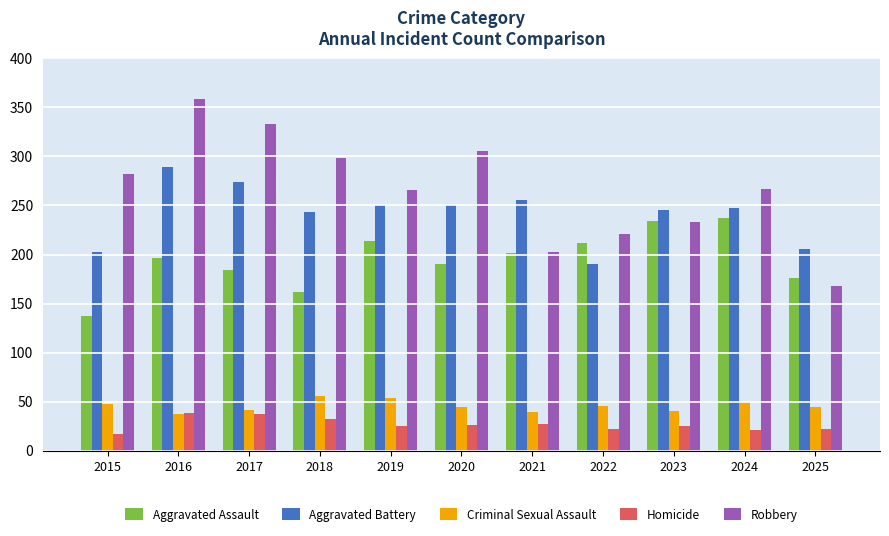

What is the difference between the Robbery values at 2015 and 2018?

16